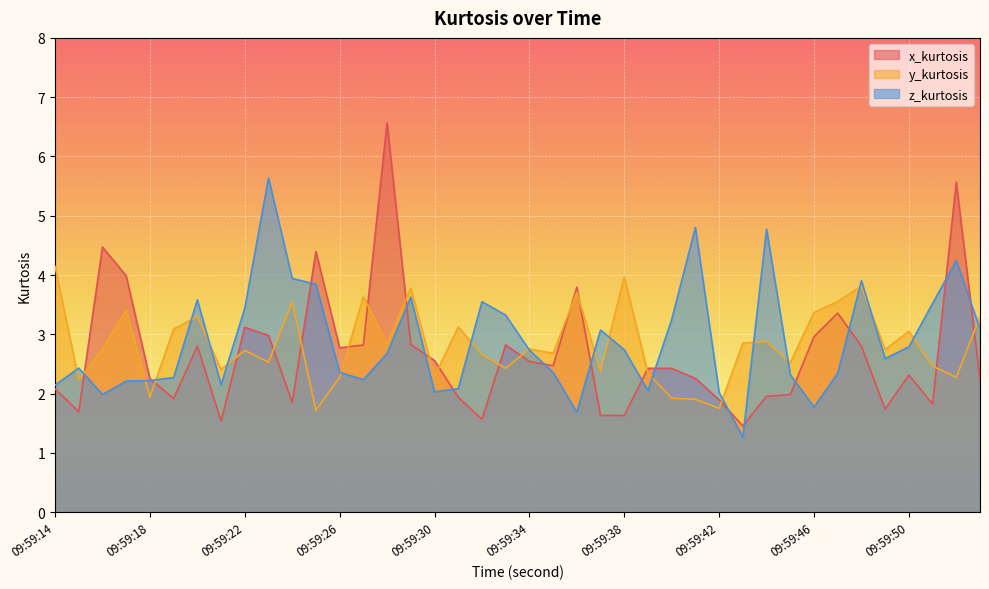

Which series changed the most between 09:59:19 and 09:59:21?

y_kurtosis